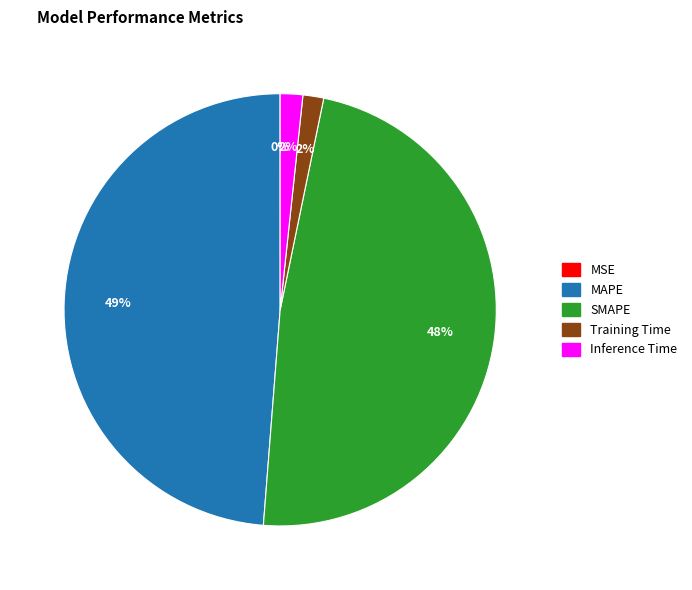

To the nearest percent, what is the average slice percentage?

20%